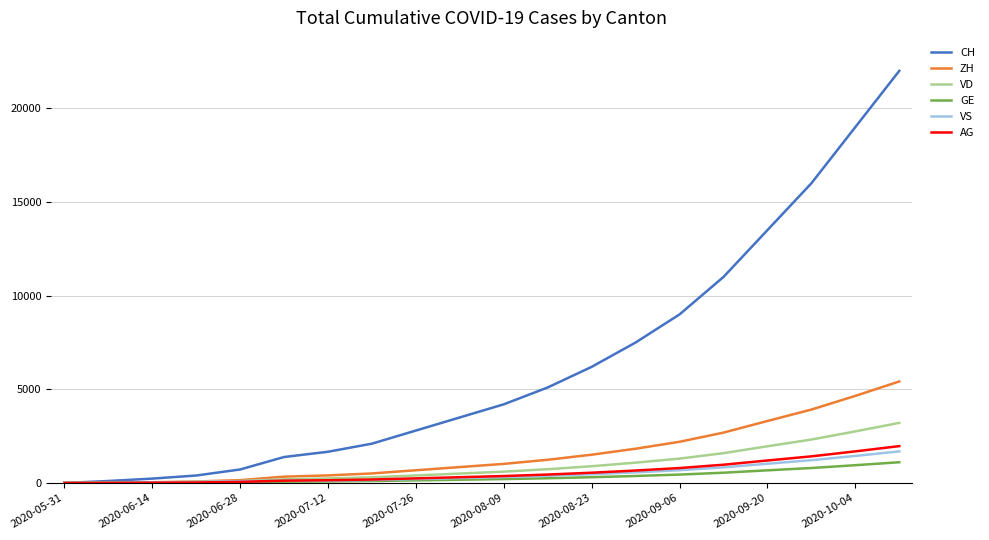

Which series has the widest spread of values?

CH